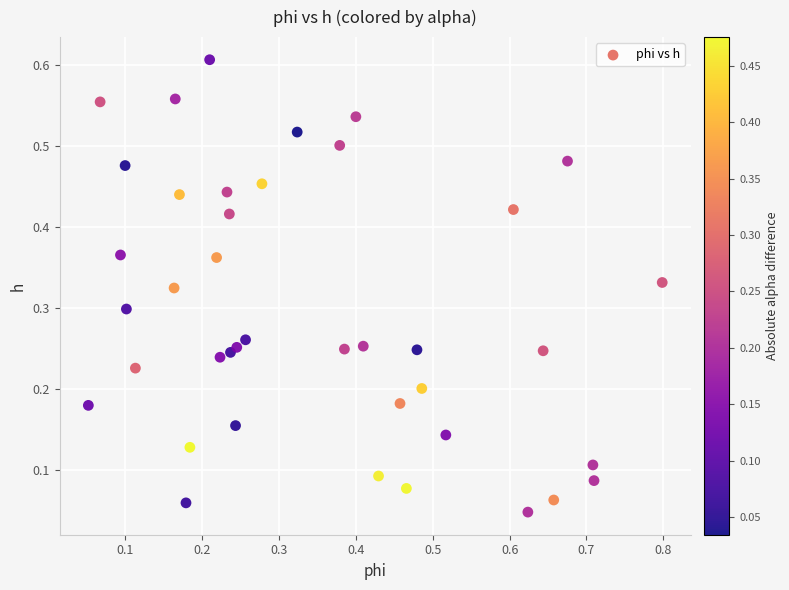

What is the range of X values (max minus min)?

0.7